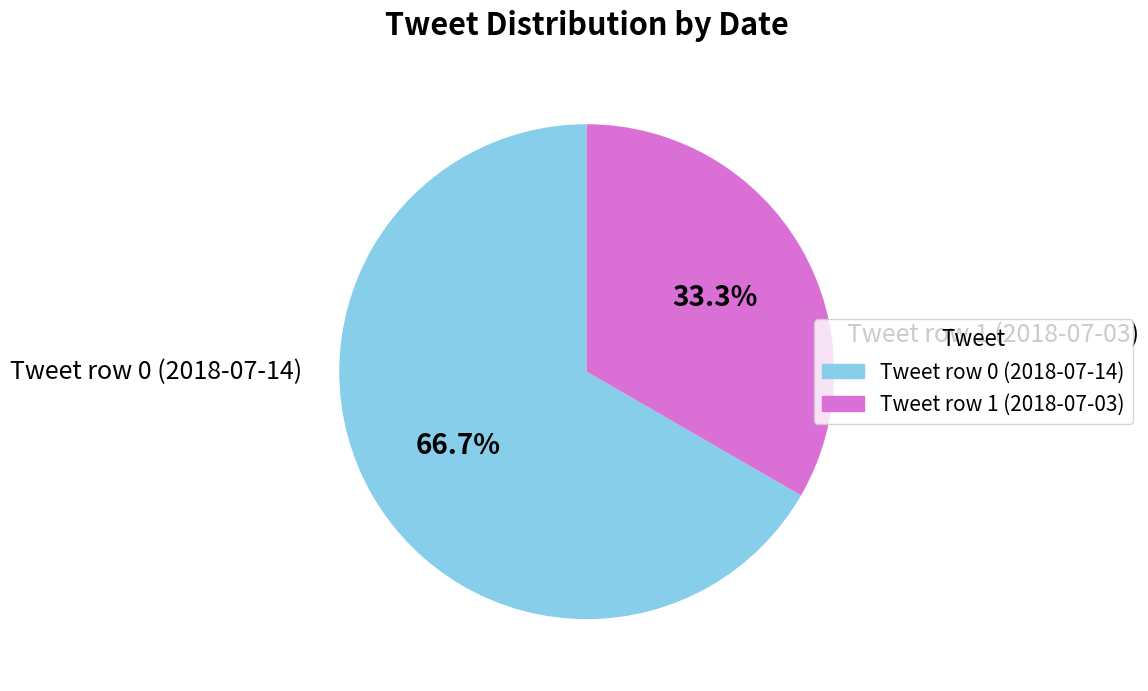

Between Tweet row 1 (2018-07-03) and Tweet row 0 (2018-07-14), which is larger?

Tweet row 0 (2018-07-14)